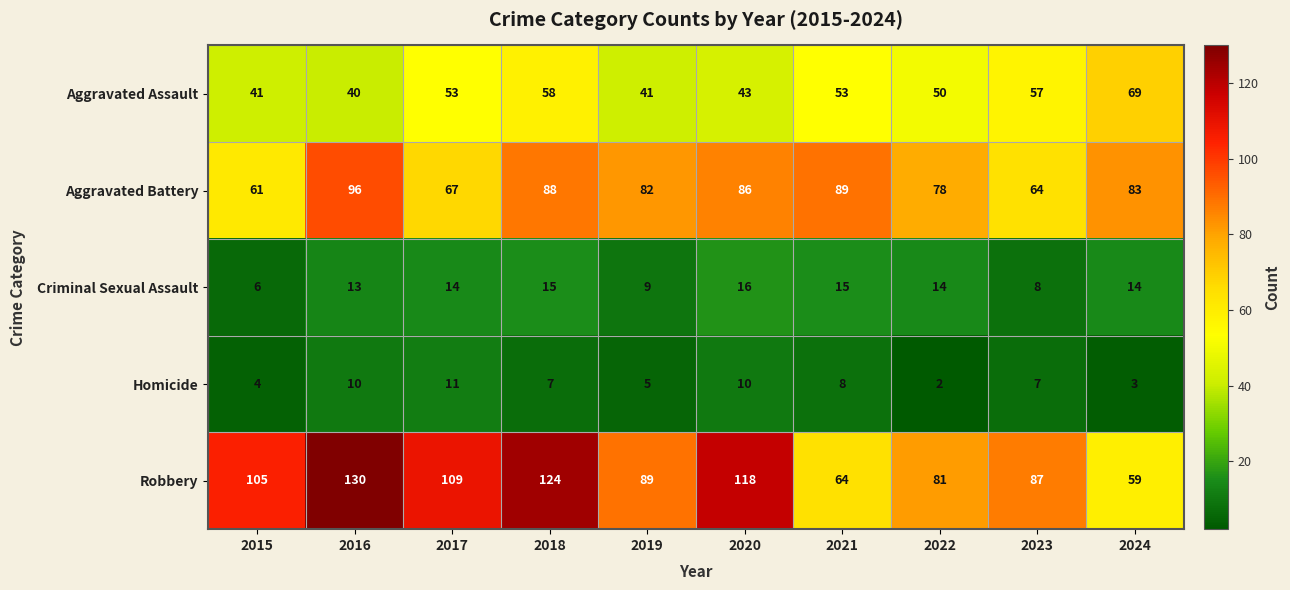

The value of Aggravated Battery at 2022 is 125. True or false?

False